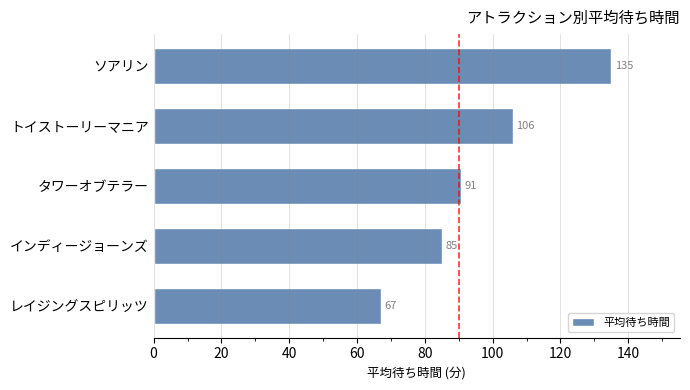

How many data points does each series have?

5